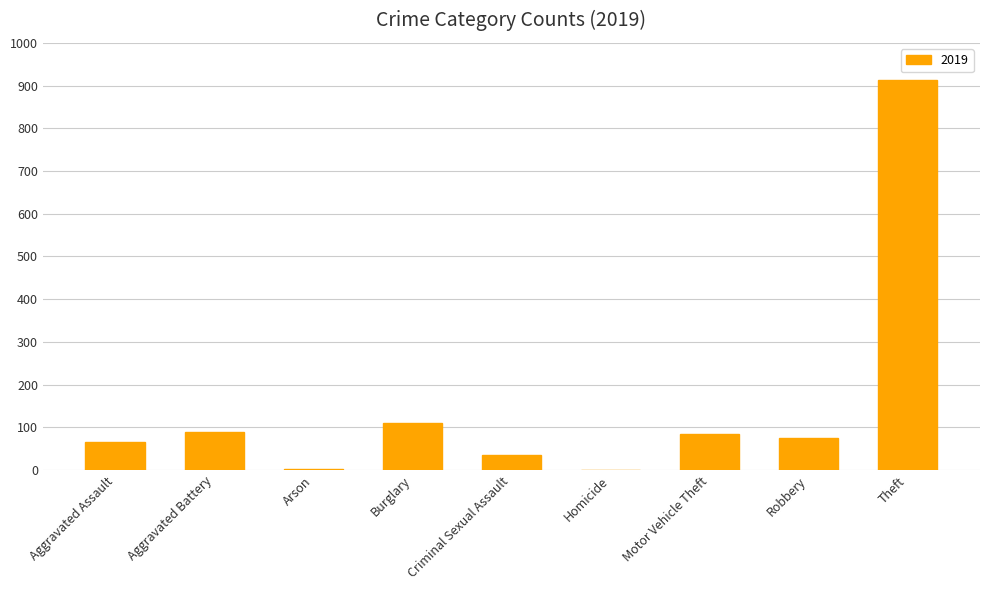

What is the maximum value shown in the chart?

914